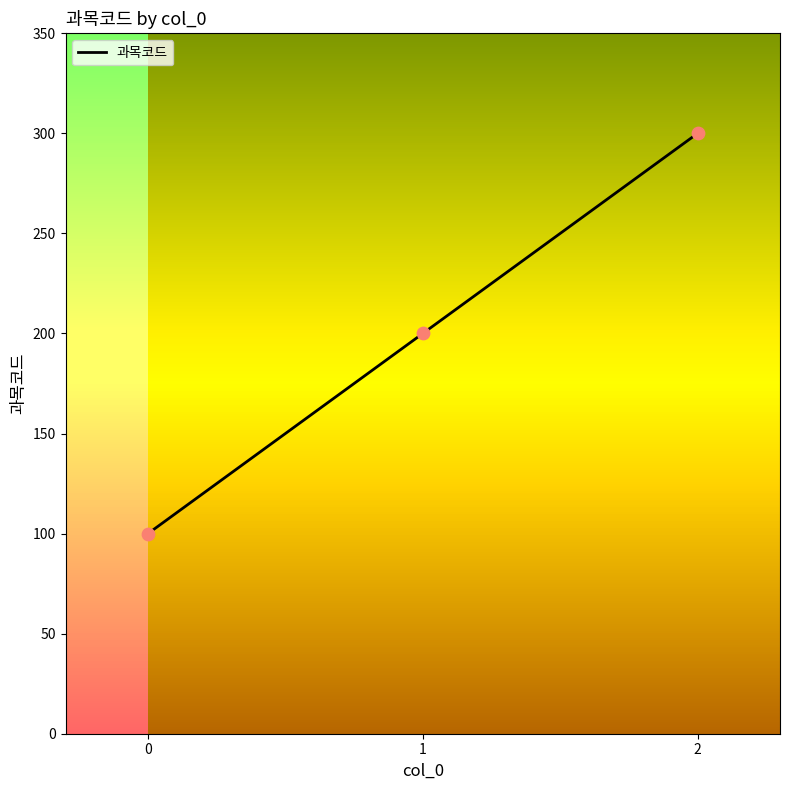

What is the change in value from 0 to 1?

+100